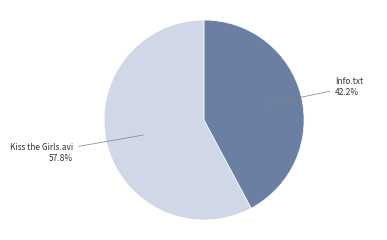

To the nearest percent, what is the average slice percentage?

50%